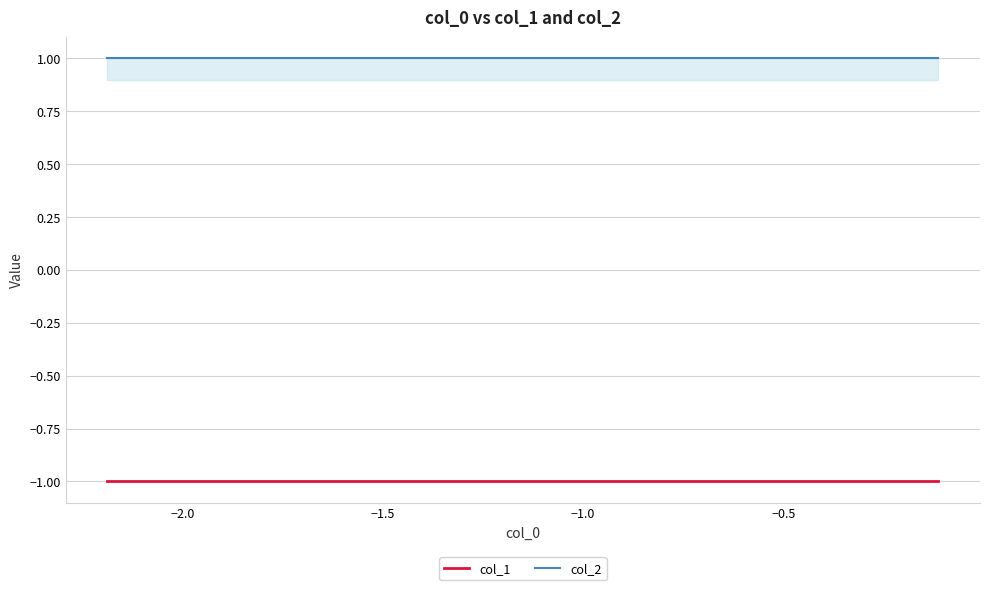

List the series in order of their peak value, highest first.

col_2, col_1